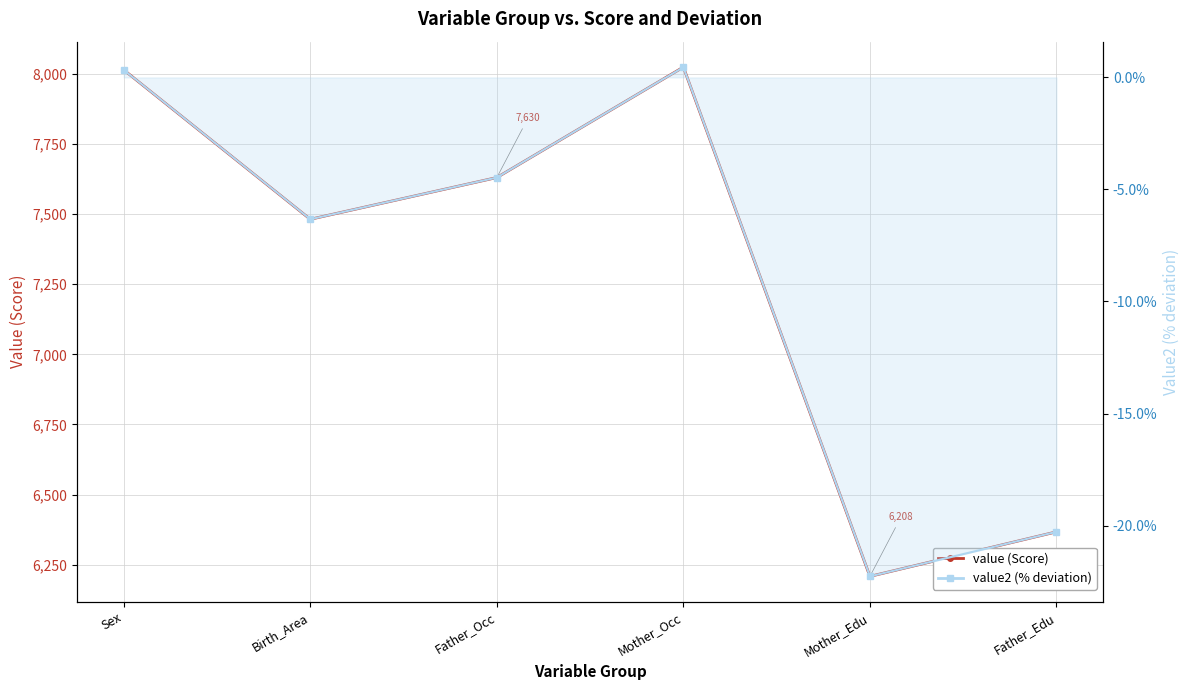

What is the value of the value2 (% deviation) point at the 4th from the left?

0.5